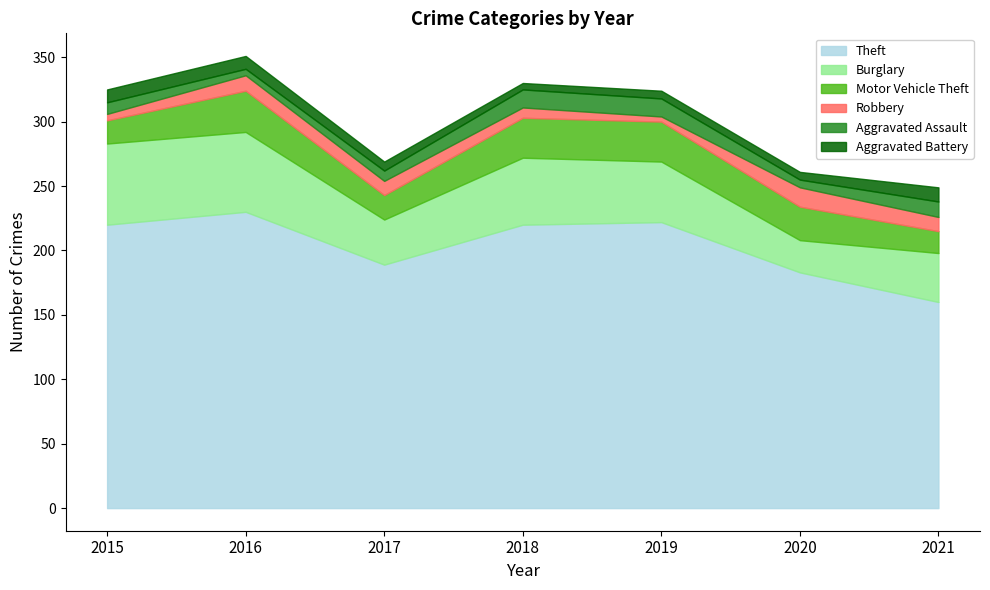

At how many categories does at least one series exceed 212?

4